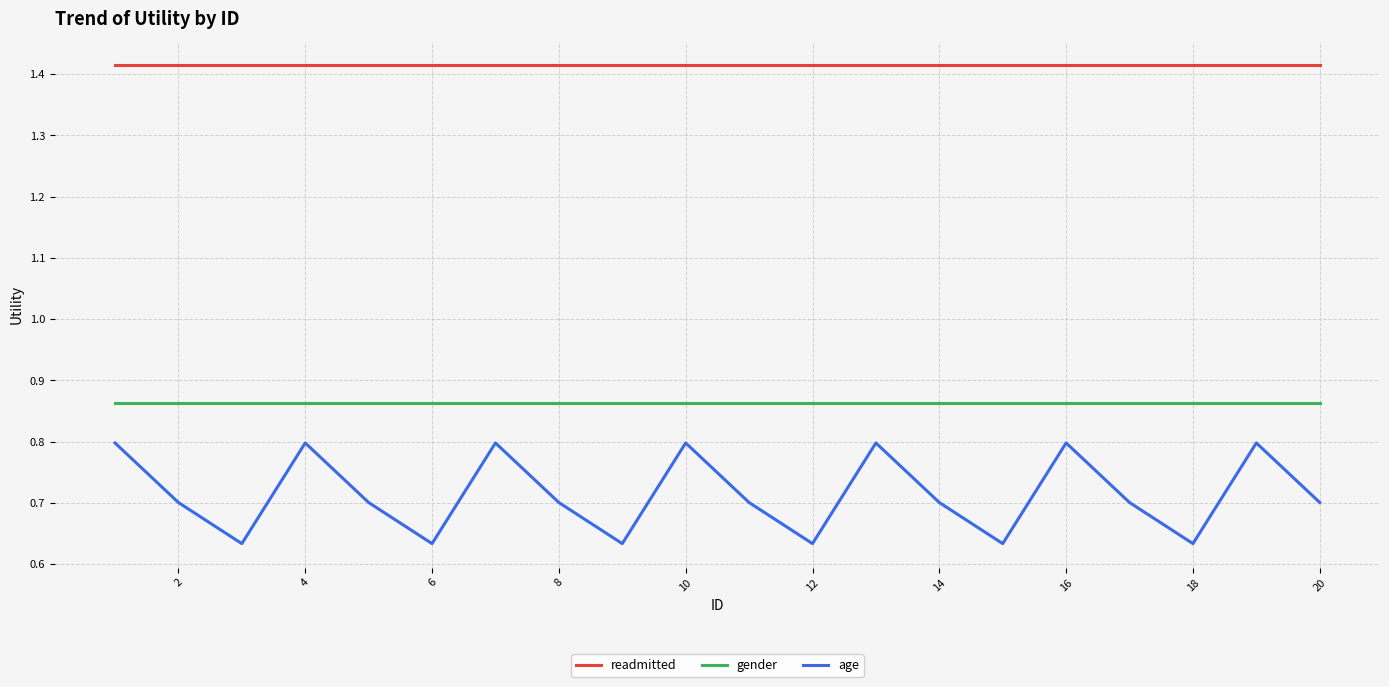

What is the maximum value for age?

0.8